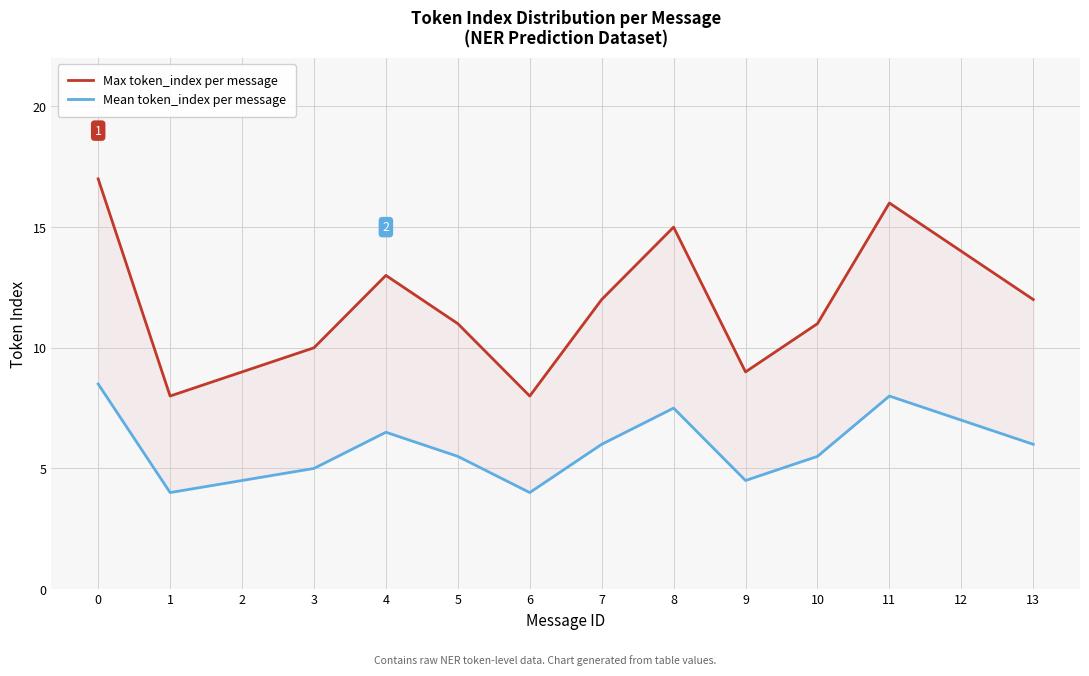

Does the chart have visible grid lines?

Yes